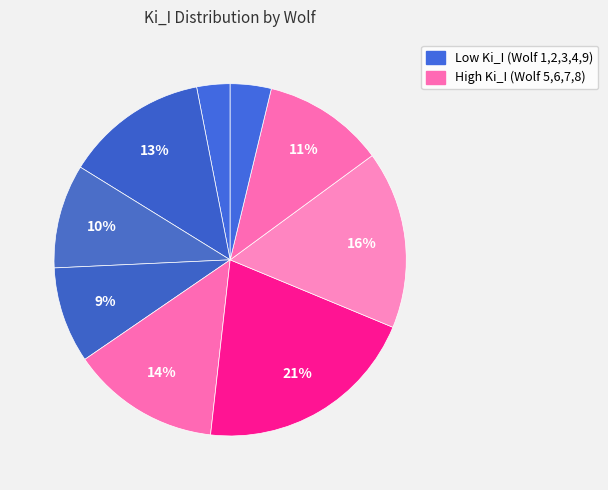

Count the number of slices in the pie.

9